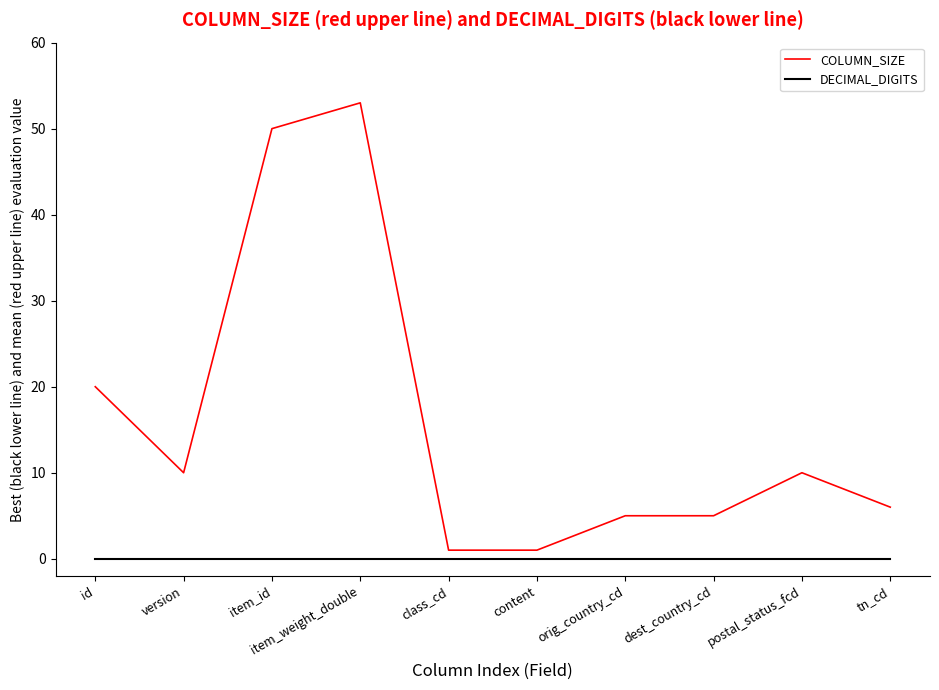

How many lines are shown in the chart?

2